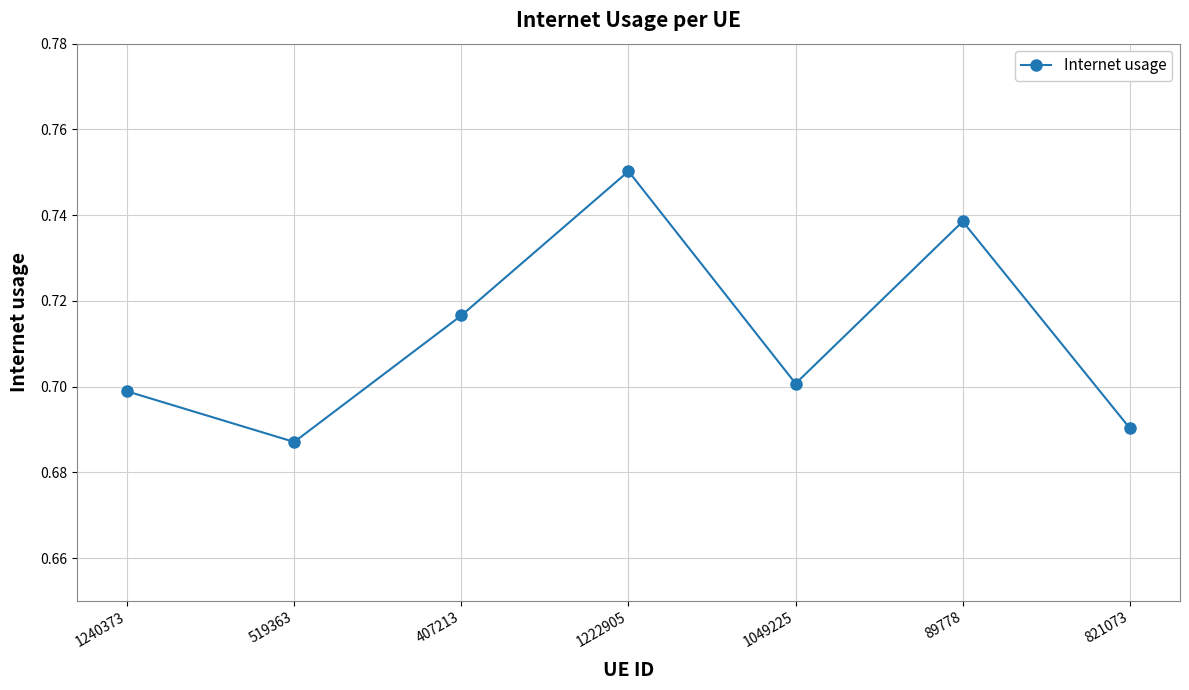

What is the sum of the values at 821073 and 1222905?

1.4